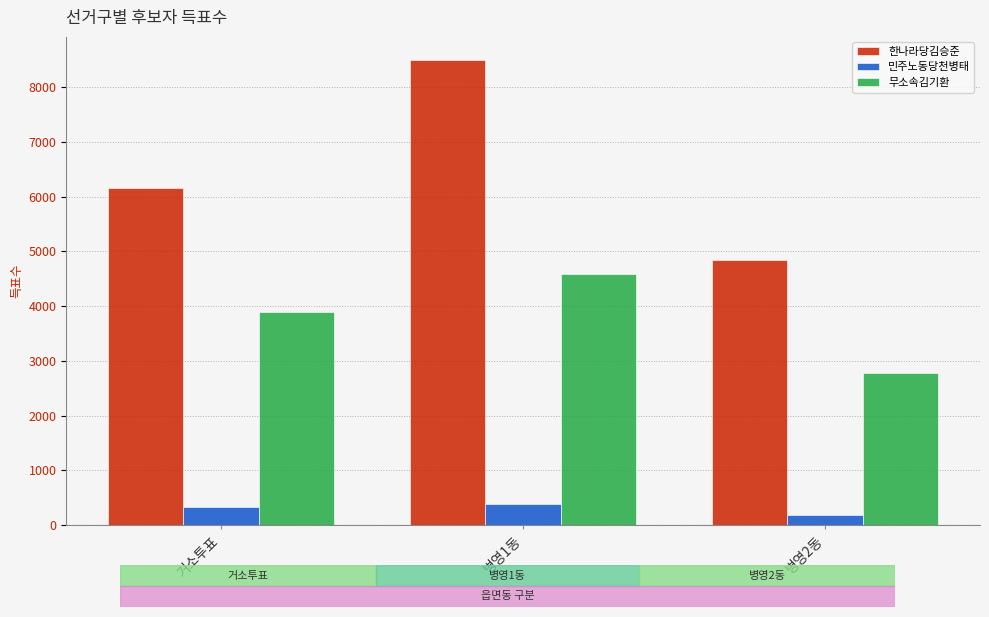

What is the sum of the 한나라당김승준 values at 거소투표 and 병영2동?

10996